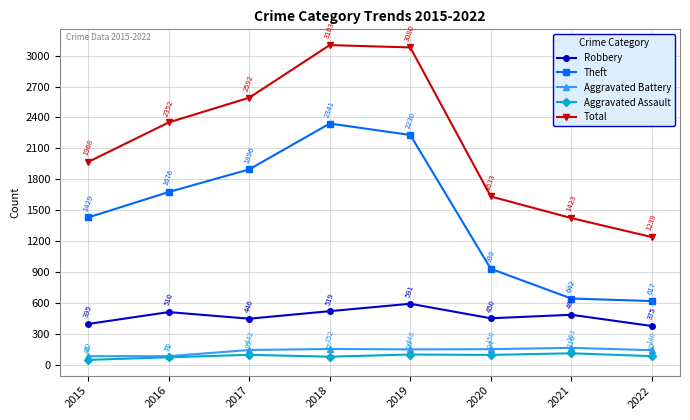

The Total series shows 342 at 2020. True or false?

False